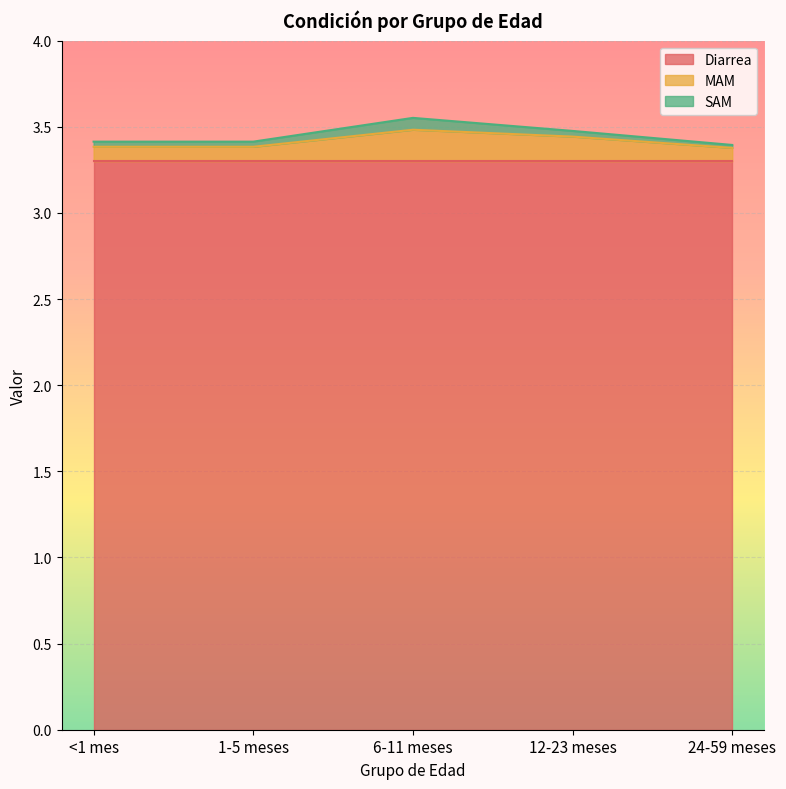

Where is Diarrea nearest to the value 3?

<1 mes